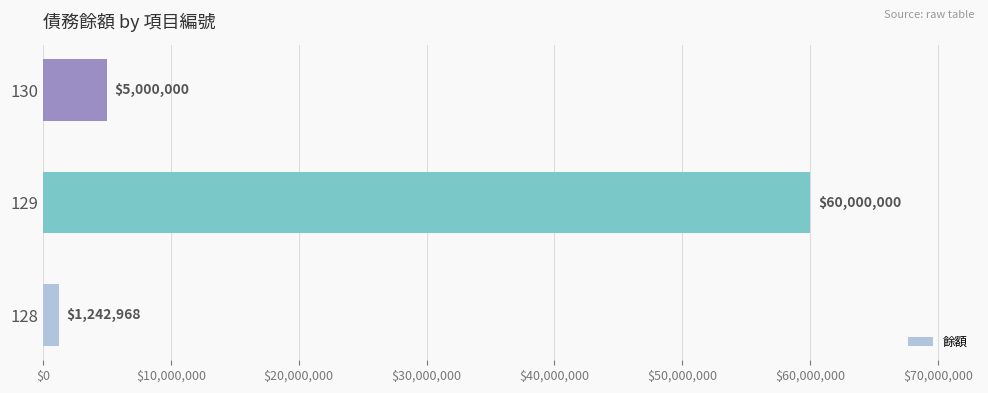

What is the greatest value displayed?

60000000